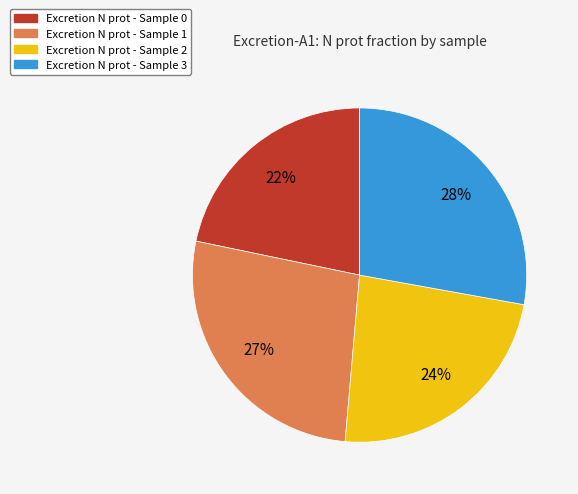

What percentage is the Excretion N prot - Sample 0 slice, to the nearest percent?

22%